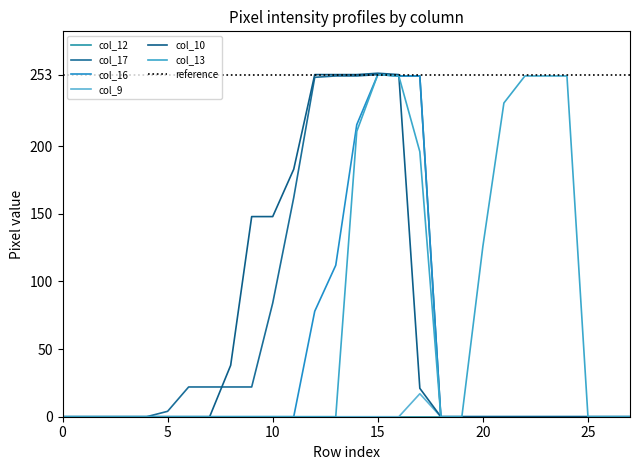

At which label is col_10 closest to 127?

9